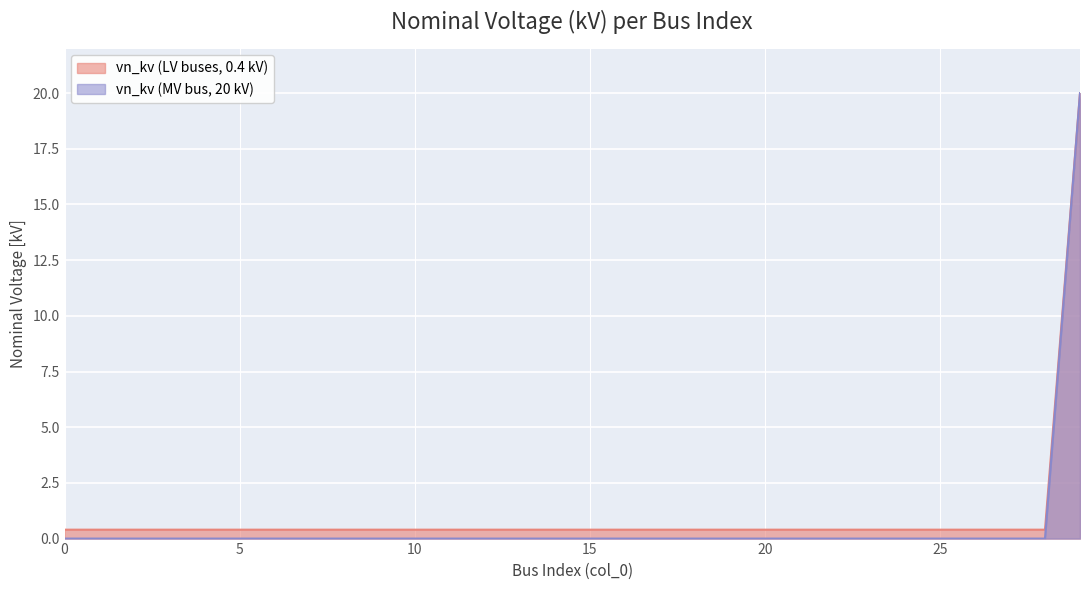

True or false: vn_kv (LV buses, 0.4 kV) and vn_kv (MV bus, 20 kV) cross at least once.

False